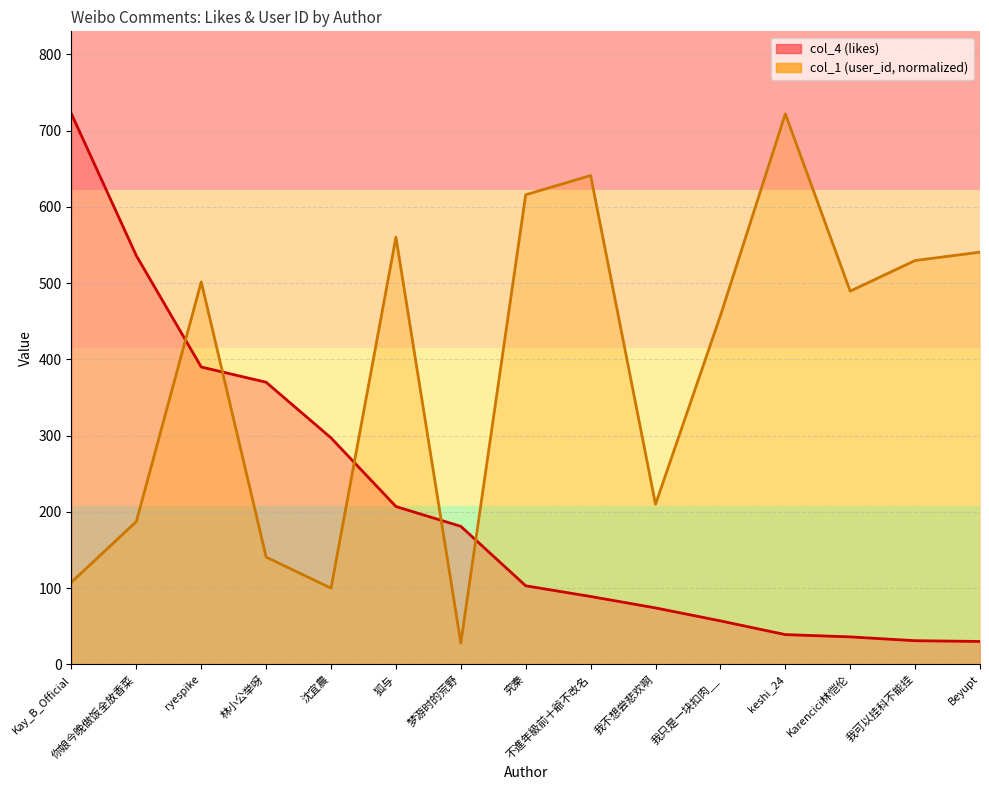

Which has a higher value, 林小公举呀 or Kay_B_Official?

Kay_B_Official